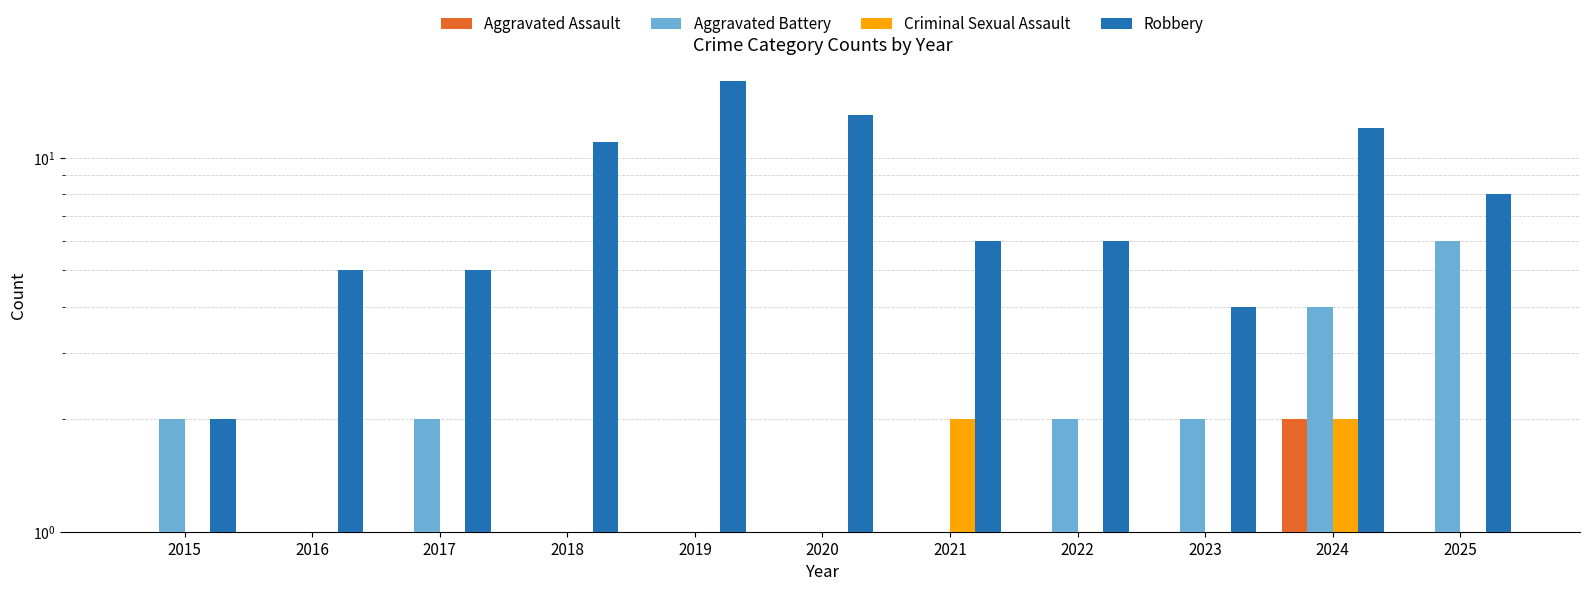

Between 2016 and 2022, which series saw the biggest shift?

Aggravated Battery